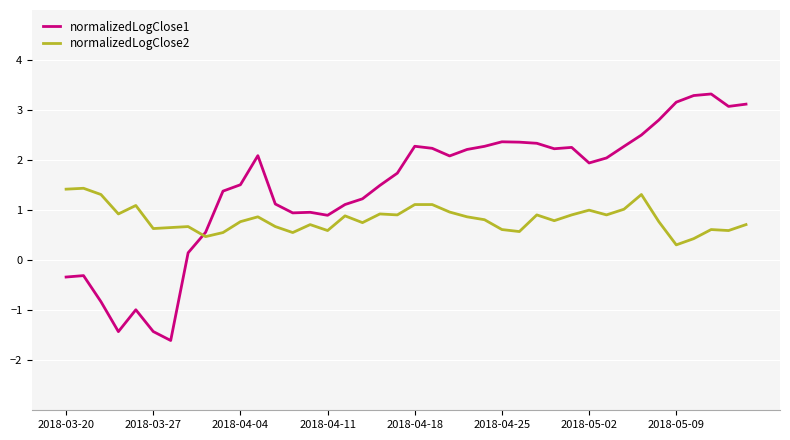

Which series ends up on top after the final intersection of normalizedLogClose1 and normalizedLogClose2?

normalizedLogClose1